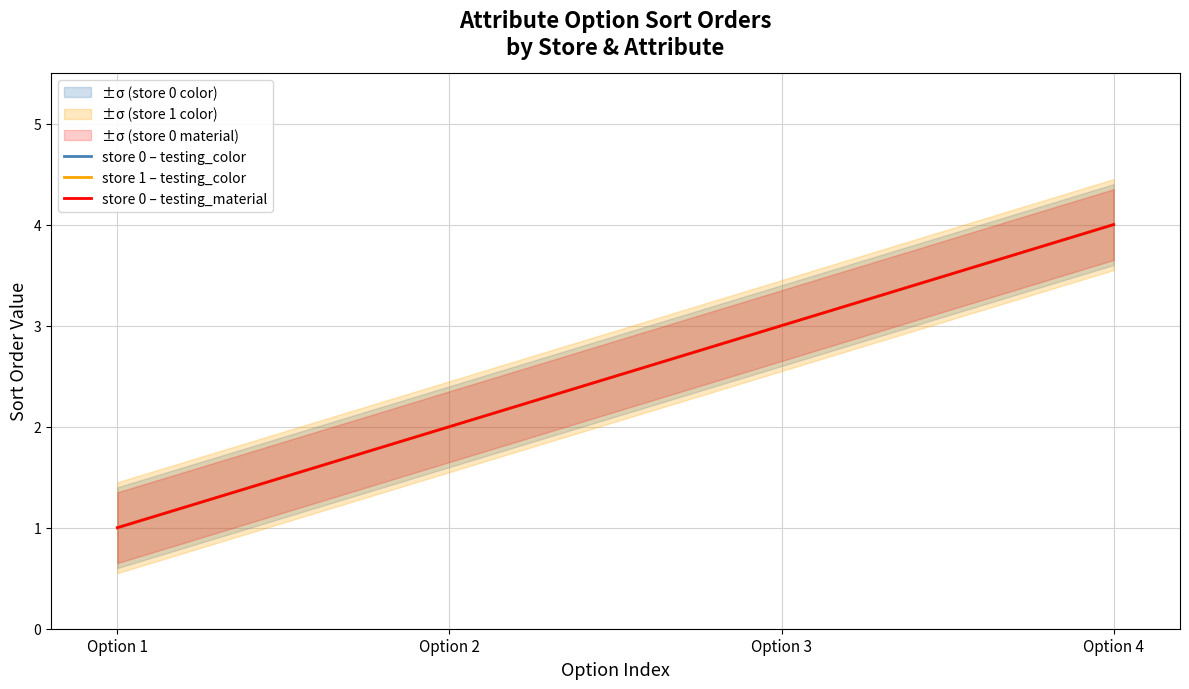

What is the sum of all store 1 – testing_color values?

10